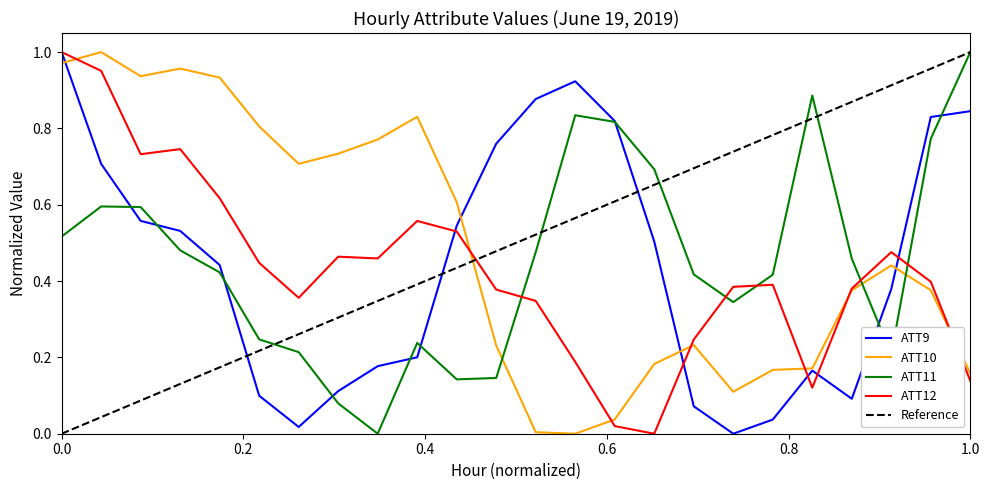

True or false: ATT12 and ATT11 intersect in this chart.

True